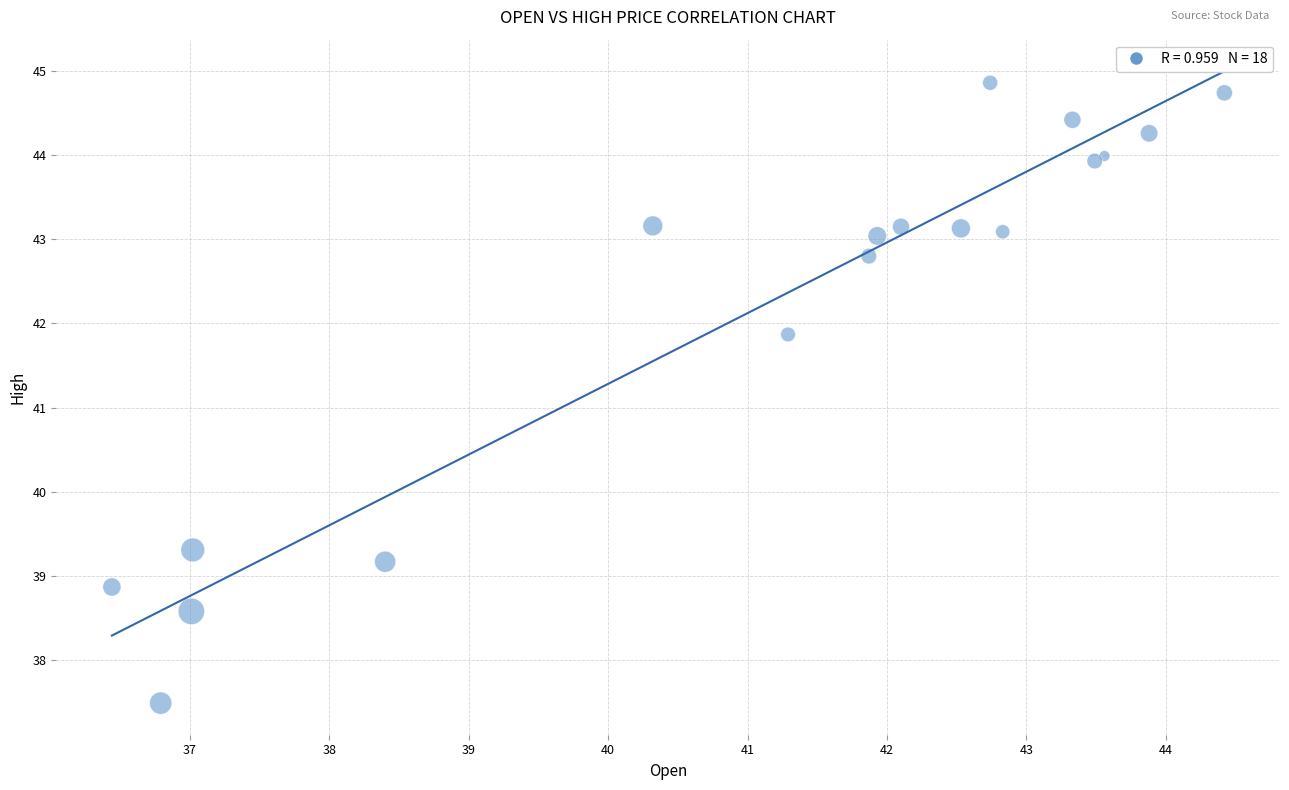

What Y value in the scatter plot is closest to 41?

41.9